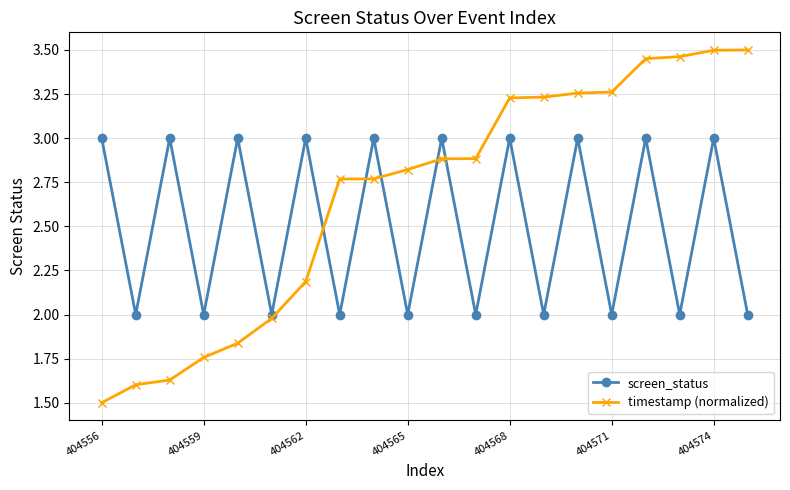

What is the value of the screen_status point at the 5th from the left?

3.0